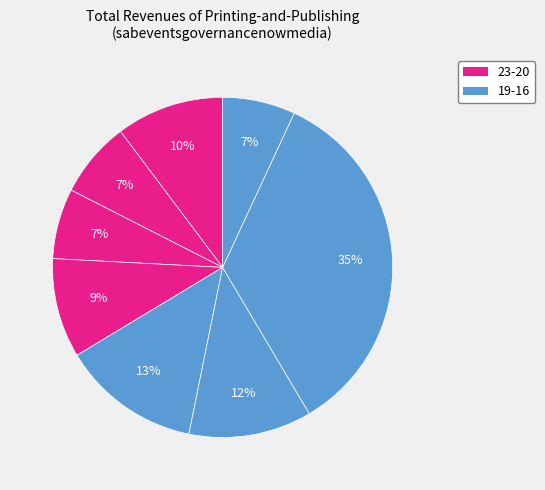

Rank the categories by value from lowest to highest.

21, 16, 22, 20, 23, 18, 19, 17